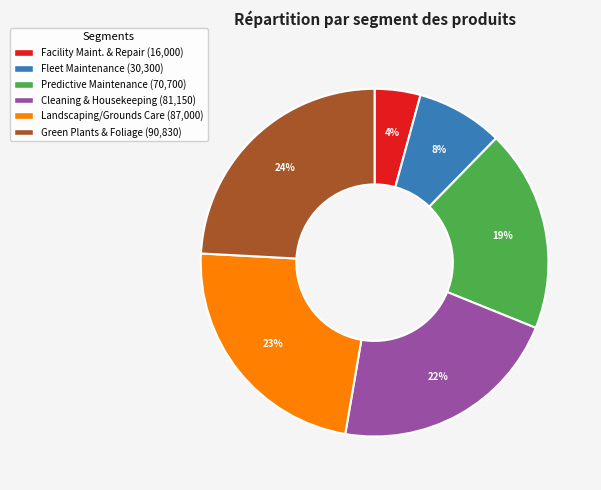

Is there any slice that represents more than half of the pie?

No